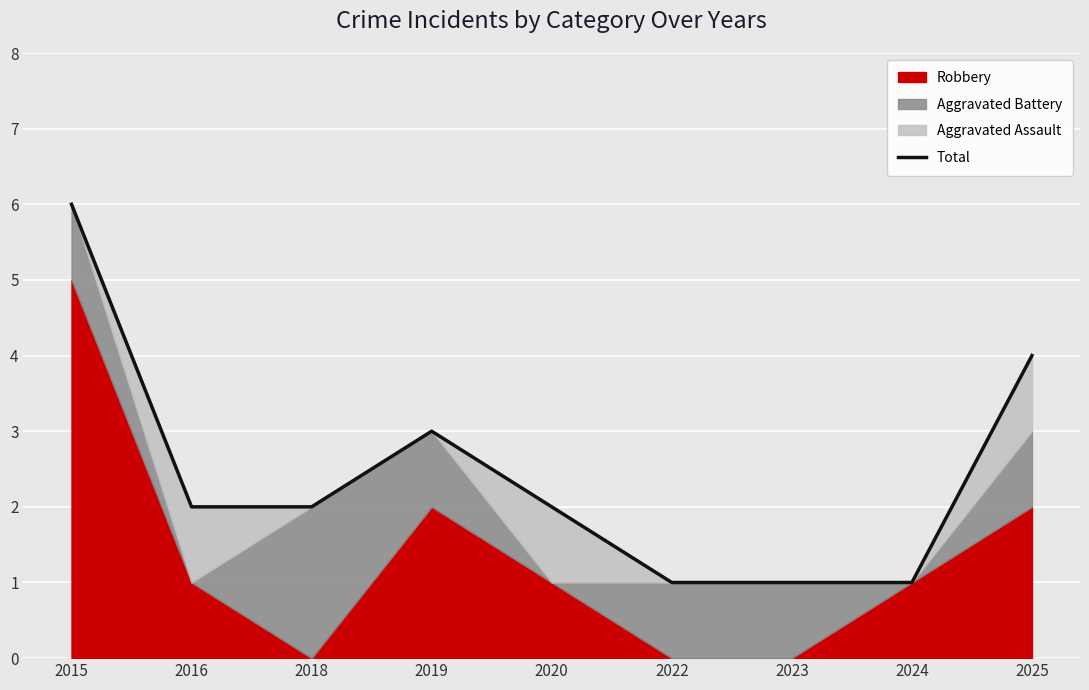

What is the smallest value displayed?

1